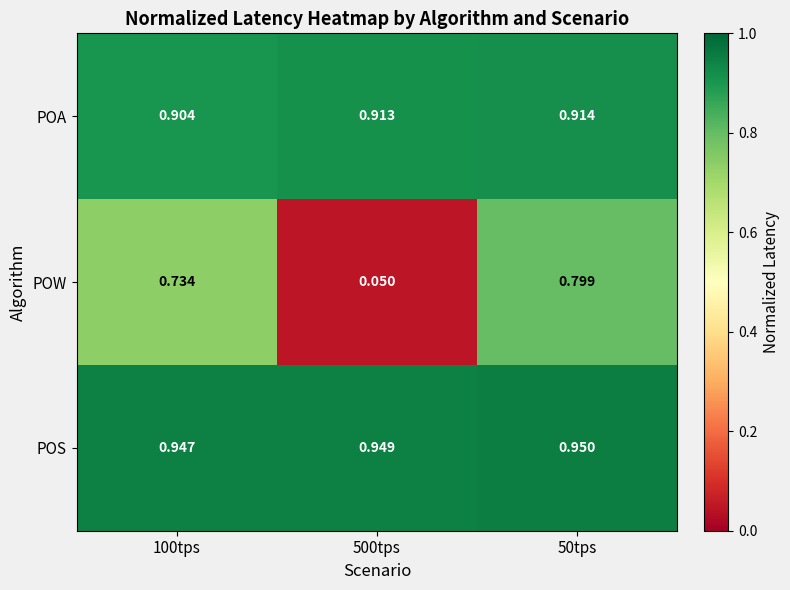

Which series has the largest total across all categories?

POS